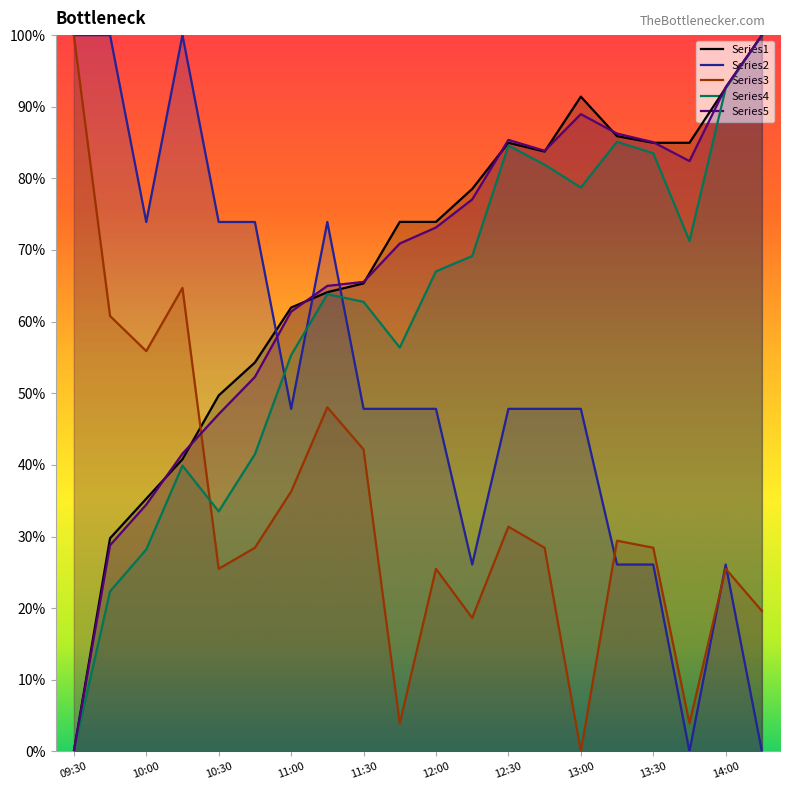

What is the label of the 15th point from the right?

10:45